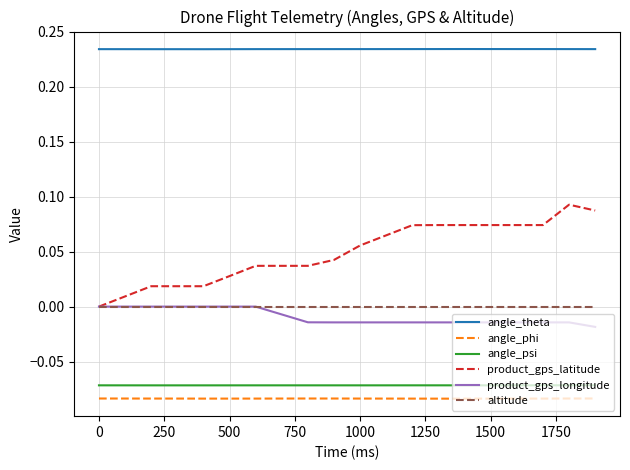

Which series has the widest spread of values?

product_gps_latitude